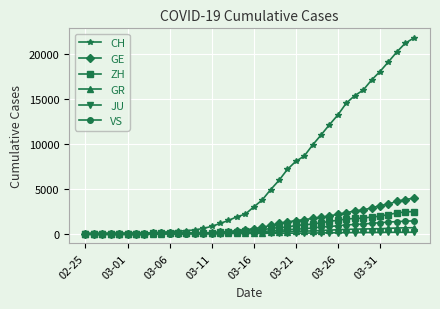

What is the value of the GE point at the 11th from the left?

29